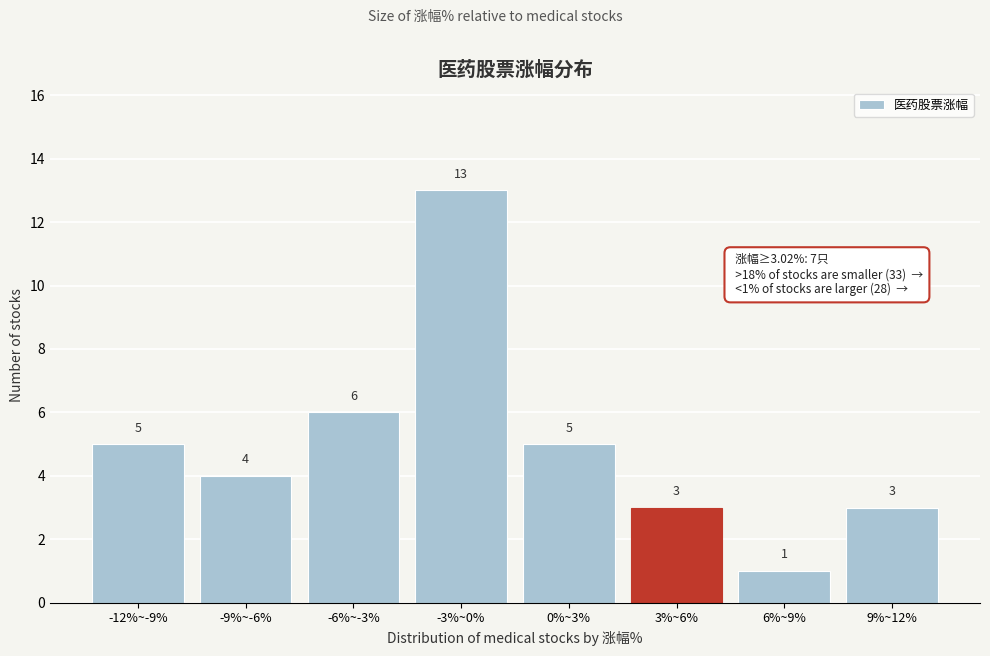

Reading left to right, extract all data points from this chart.

5	4	6	13	5	3	1	3